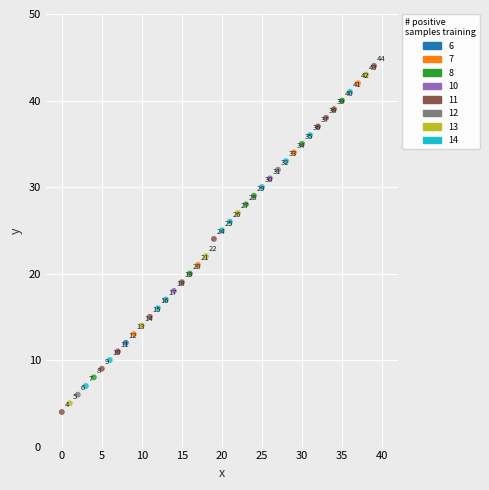

Which series contains the lowest Y value?

11